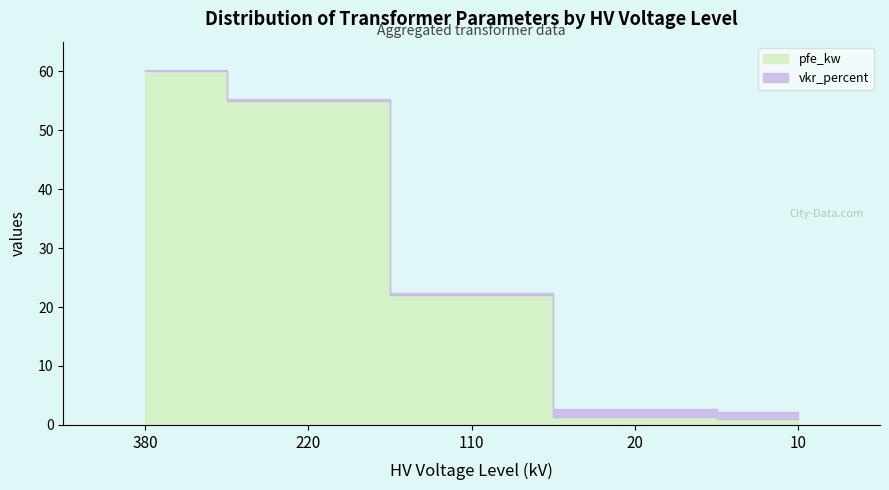

Reading left to right, list all the values displayed in this chart.

pfe_kw: 60.0	55.0	22.0	1.4	0.9
vkr_percent: 0.2	0.3	0.3	1.4	1.3